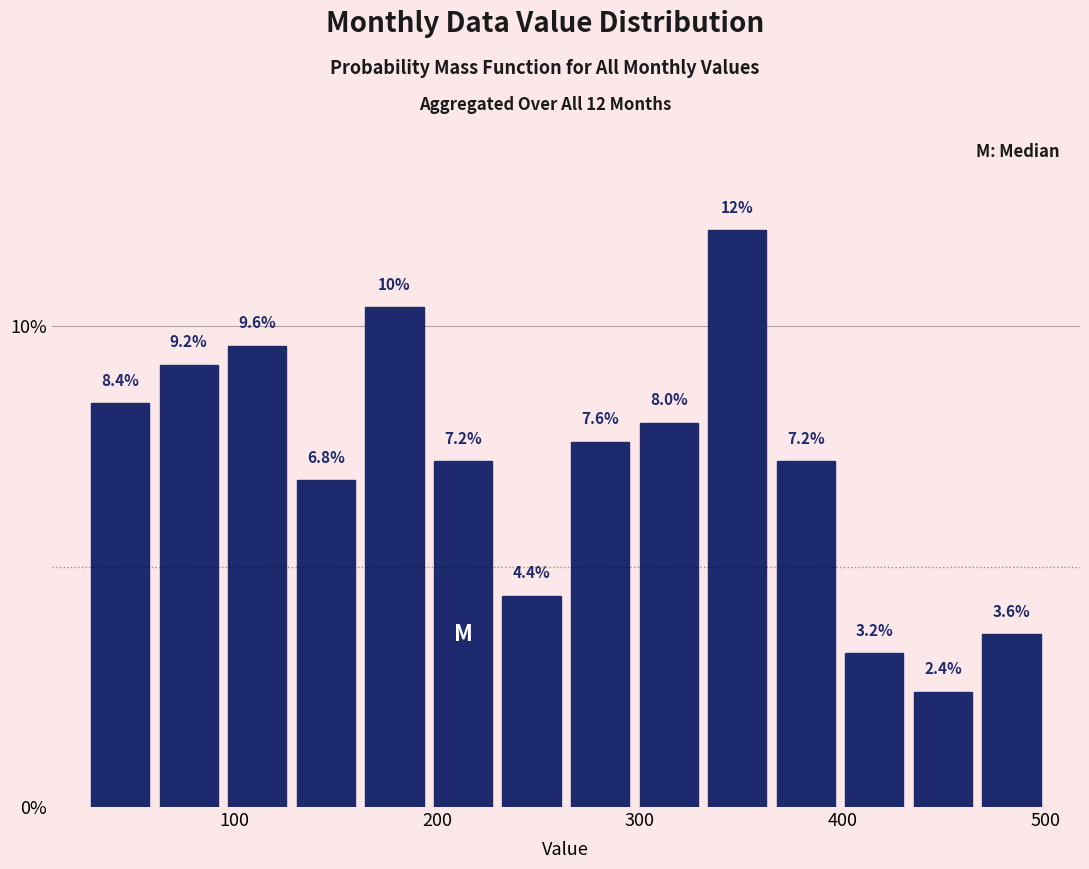

Read against the x-axis, roughly where is the centre of the tallest bar?

350